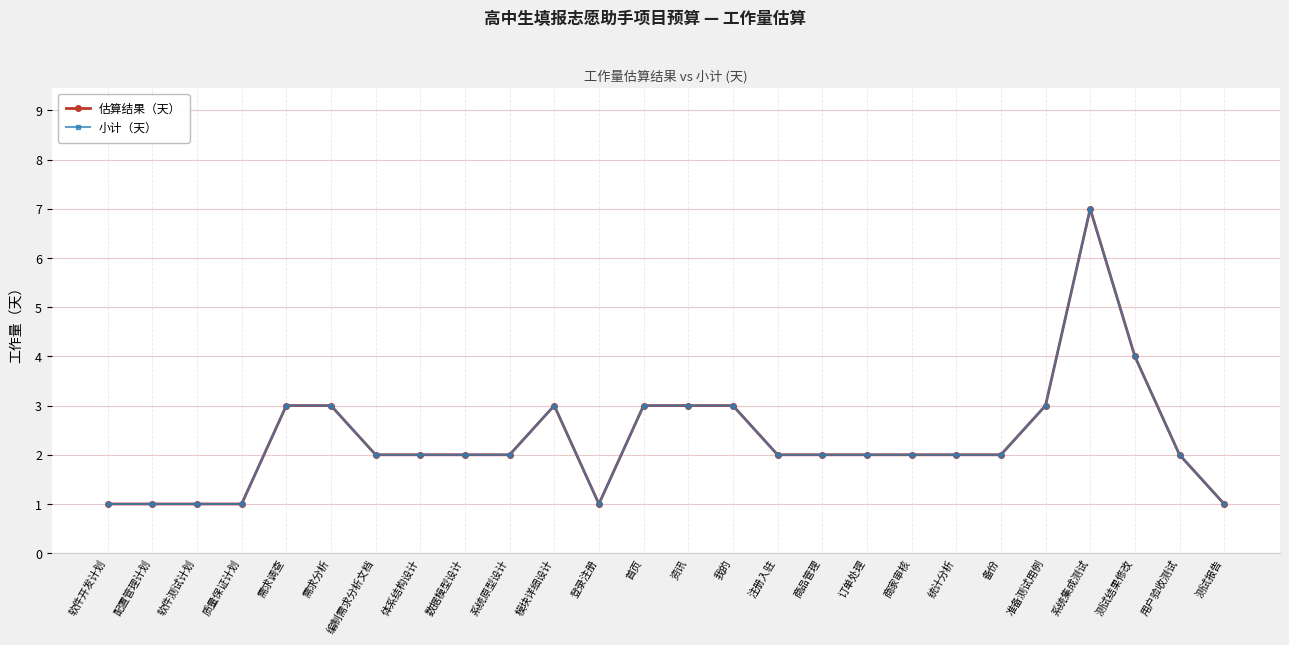

Which series has the largest range (max minus min)?

估算结果（天）